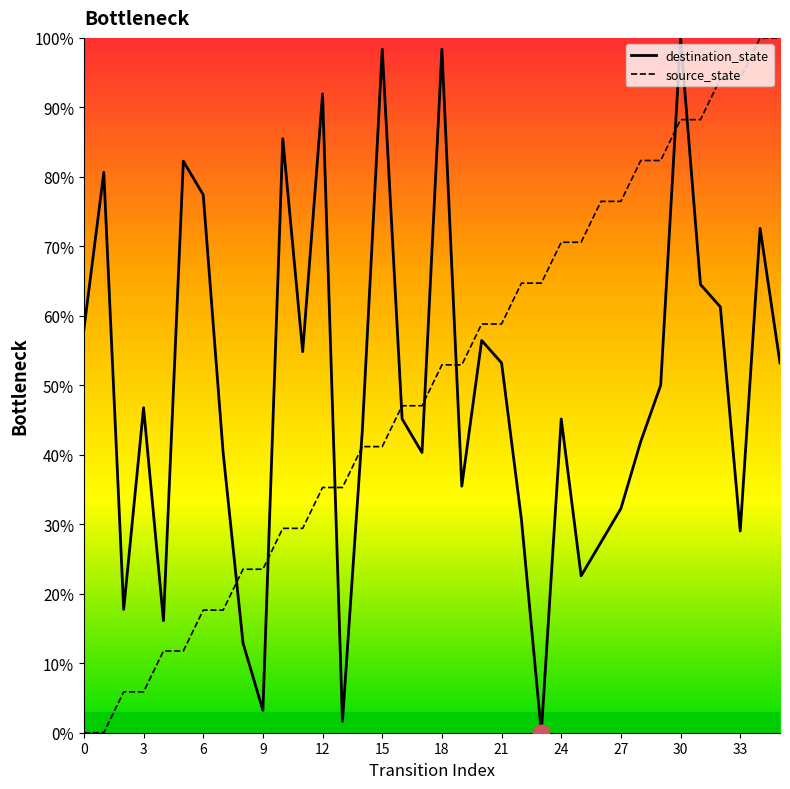

Does the chart display data point markers on the line(s)?

No